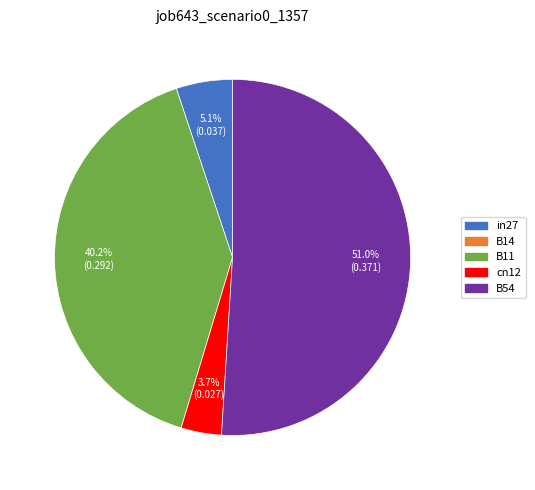

Count the number of slices in the pie.

4